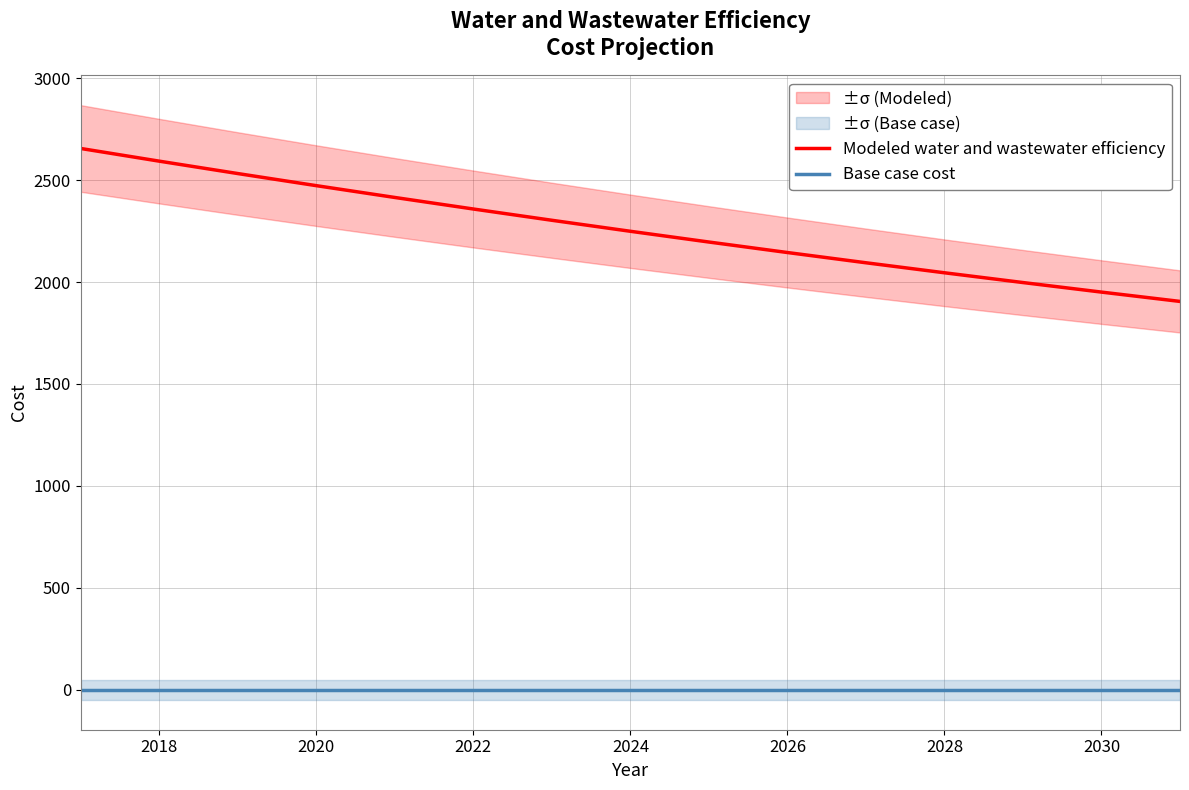

What is the highest value of the Modeled water and wastewater efficiency series?

2655.3